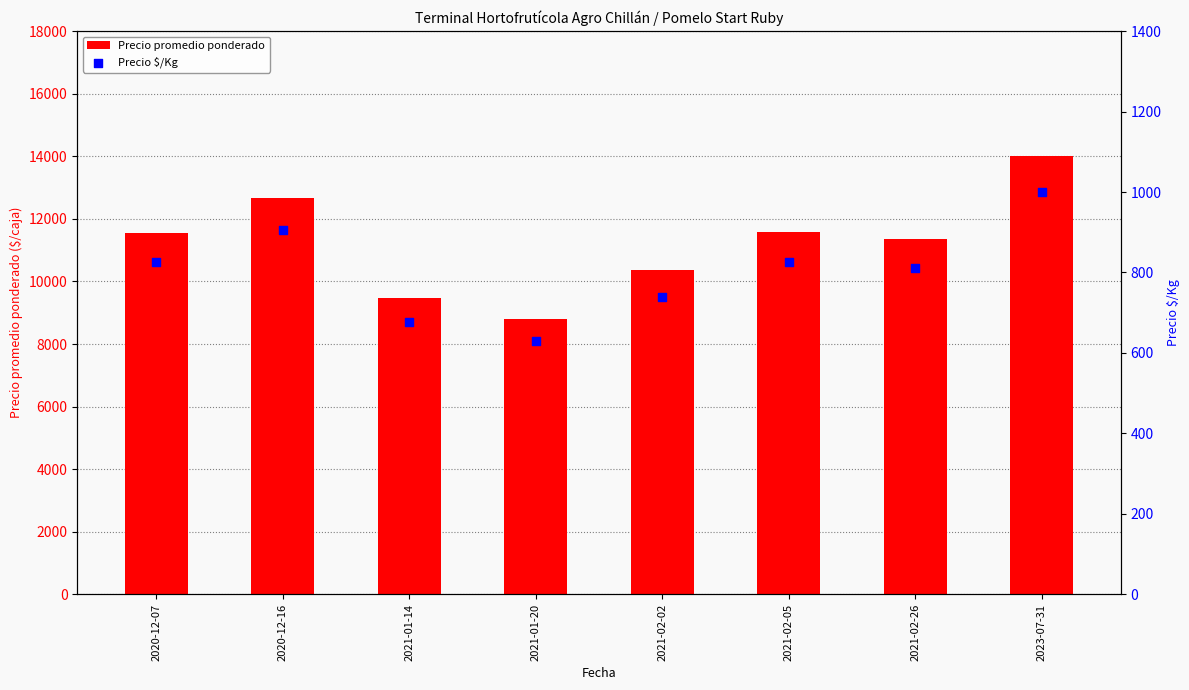

Which series reaches the maximum Y coordinate?

Precio promedio ponderado